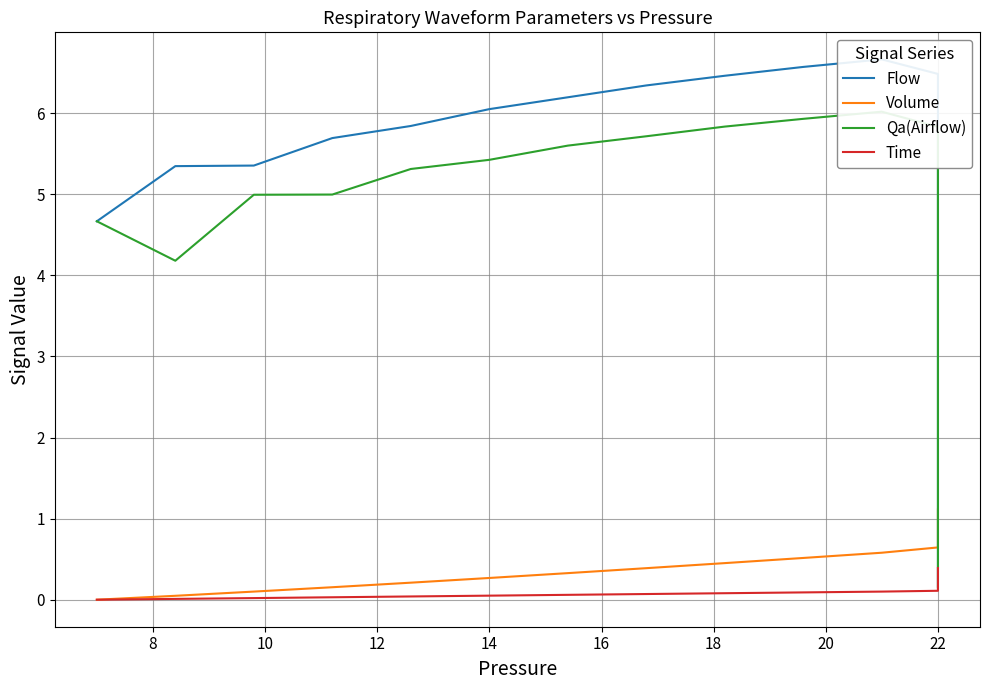

How many times do Qa(Airflow) and Volume cross each other?

1